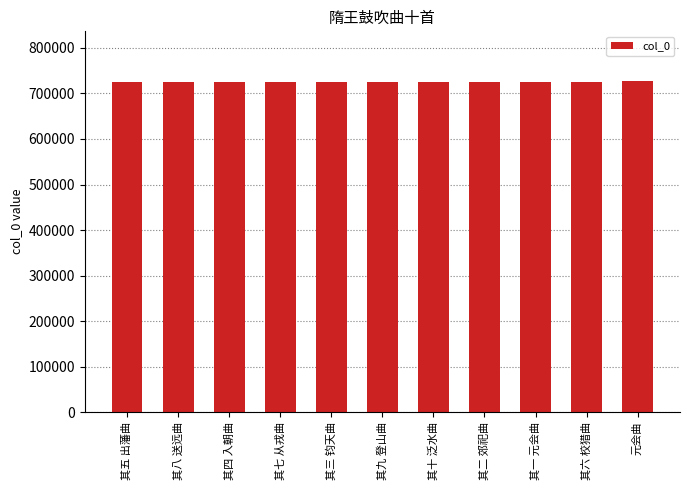

What position from the right is 其二 郊祀曲?

4